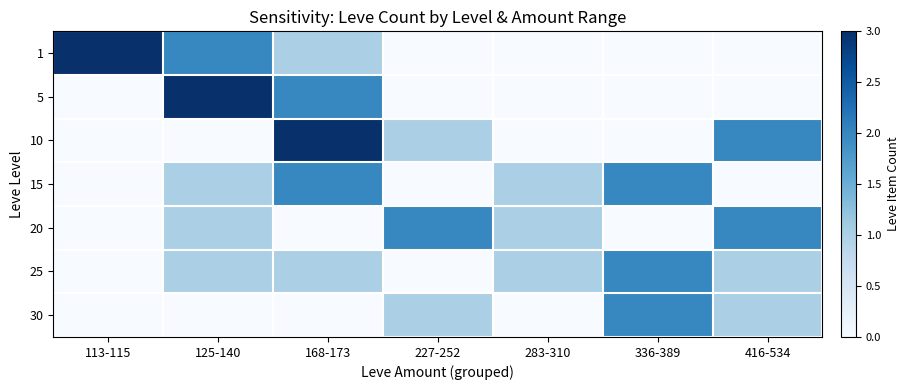

At how many categories does at least one series exceed 1?

6